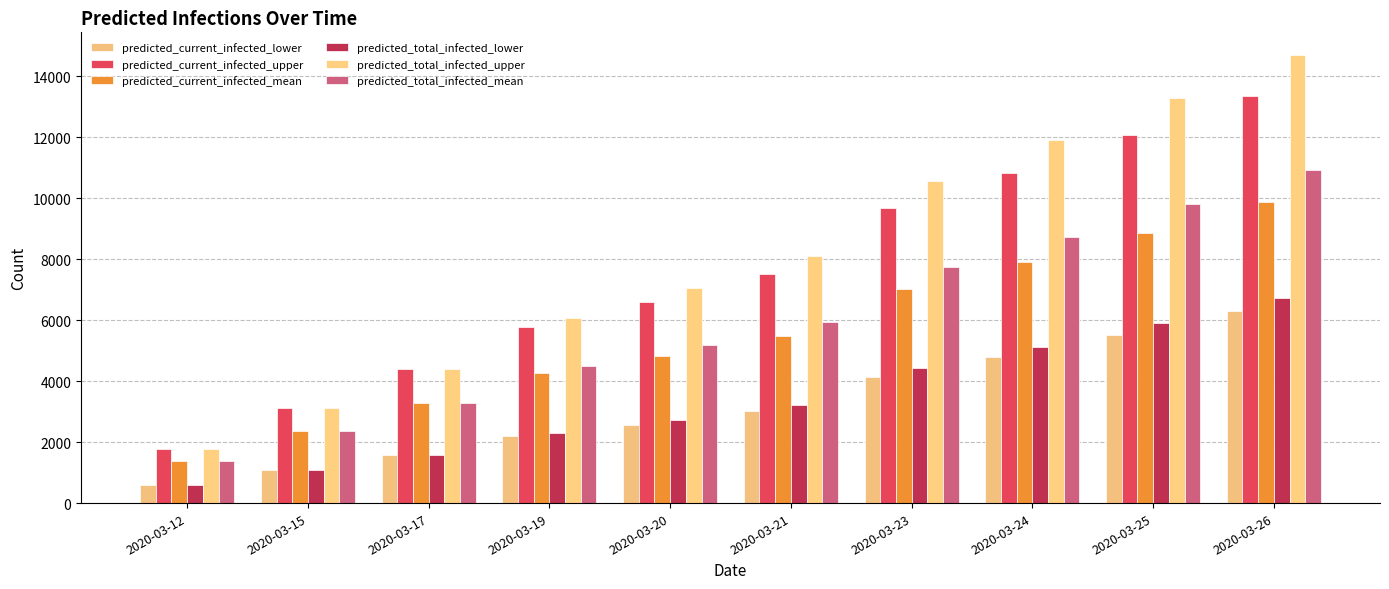

Reading right to left, transcribe all the data shown in this chart.

predicted_current_infected_lower: 2020-03-26=6285	2020-03-25=5498	2020-03-24=4773	2020-03-23=4118	2020-03-21=3021	2020-03-20=2575	2020-03-19=2193	2020-03-17=1585	2020-03-15=1086	2020-03-12=599
predicted_current_infected_upper: 2020-03-26=13348	2020-03-25=12068	2020-03-24=10837	2020-03-23=9667	2020-03-21=7513	2020-03-20=6601	2020-03-19=5780	2020-03-17=4386	2020-03-15=3104	2020-03-12=1769
predicted_current_infected_mean: 2020-03-26=9858	2020-03-25=8852	2020-03-24=7907	2020-03-23=7026	2020-03-21=5480	2020-03-20=4831	2020-03-19=4253	2020-03-17=3277	2020-03-15=2355	2020-03-12=1371
predicted_total_infected_lower: 2020-03-26=6735	2020-03-25=5898	2020-03-24=5123	2020-03-23=4418	2020-03-21=3221	2020-03-20=2725	2020-03-19=2293	2020-03-17=1585	2020-03-15=1086	2020-03-12=599
predicted_total_infected_upper: 2020-03-26=14698	2020-03-25=13268	2020-03-24=11887	2020-03-23=10567	2020-03-21=8113	2020-03-20=7051	2020-03-19=6080	2020-03-17=4386	2020-03-15=3104	2020-03-12=1769
predicted_total_infected_mean: 2020-03-26=10917	2020-03-25=9794	2020-03-24=8731	2020-03-23=7732	2020-03-21=5951	2020-03-20=5184	2020-03-19=4488	2020-03-17=3277	2020-03-15=2355	2020-03-12=1371